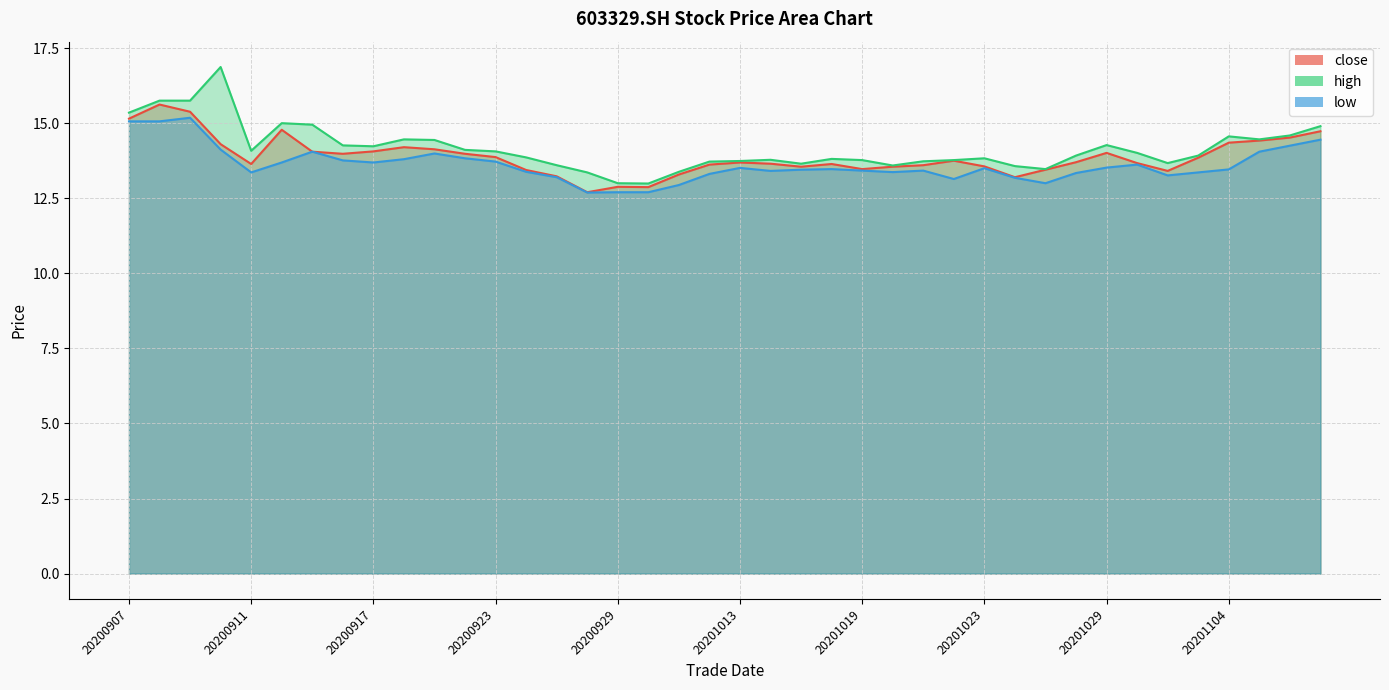

True or false: close and low intersect in this chart.

False